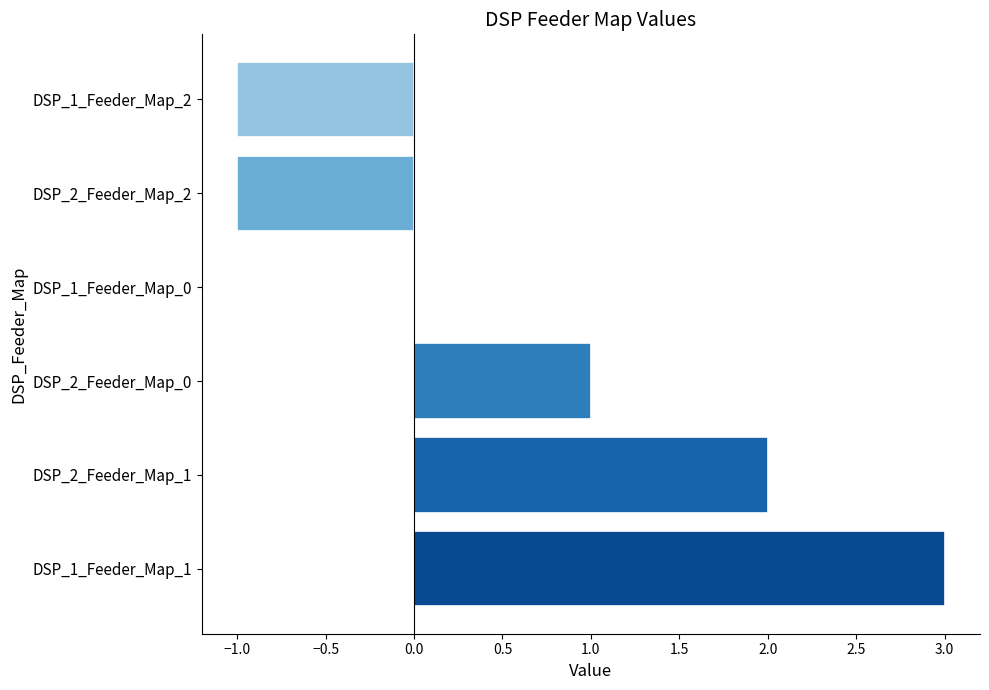

Which has a higher value, DSP_2_Feeder_Map_1 or DSP_1_Feeder_Map_1?

DSP_1_Feeder_Map_1